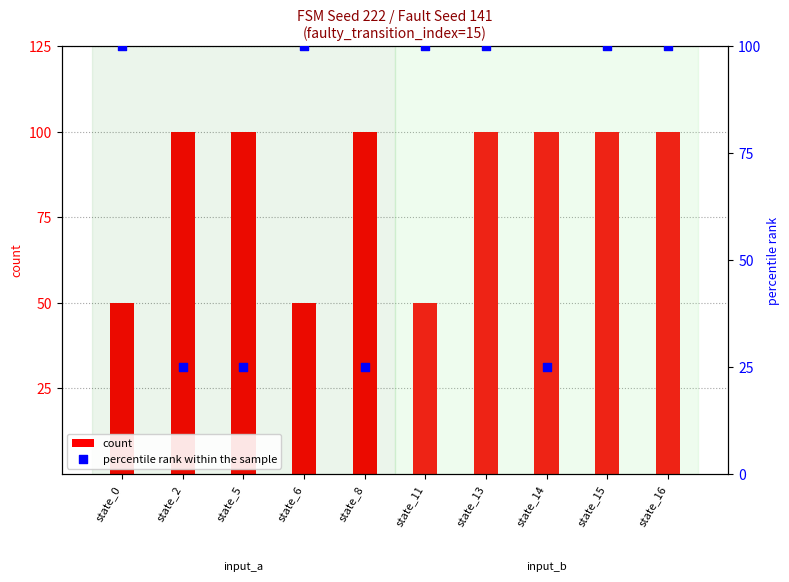

At which category is the sum across all series the highest?

state_13